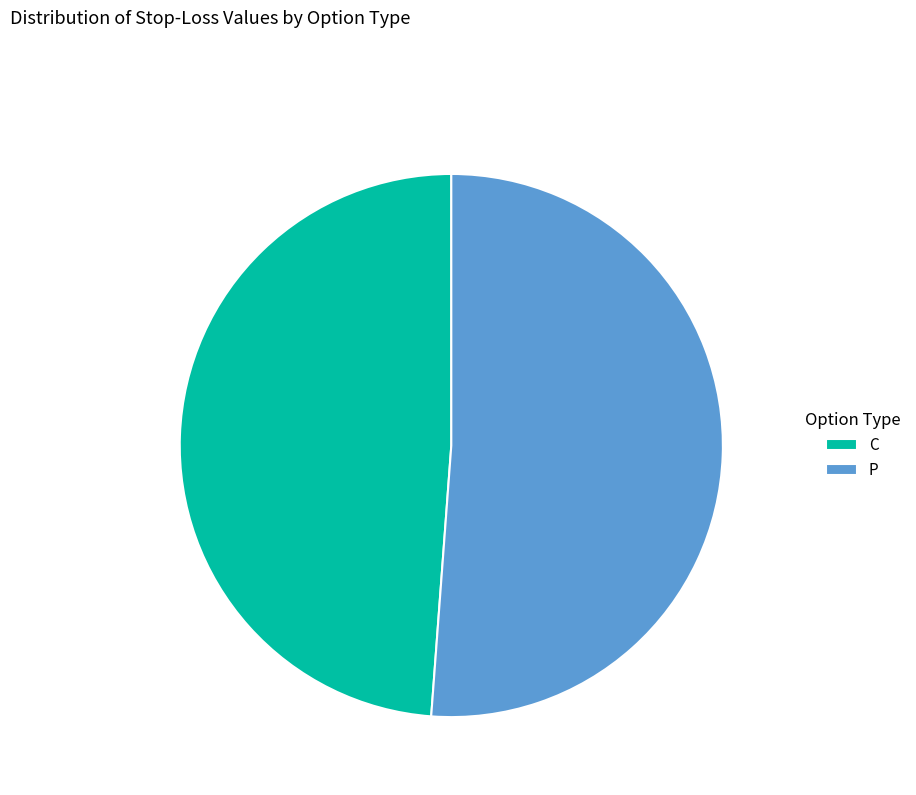

What is the ratio of the value at C to the value at P?

1.0